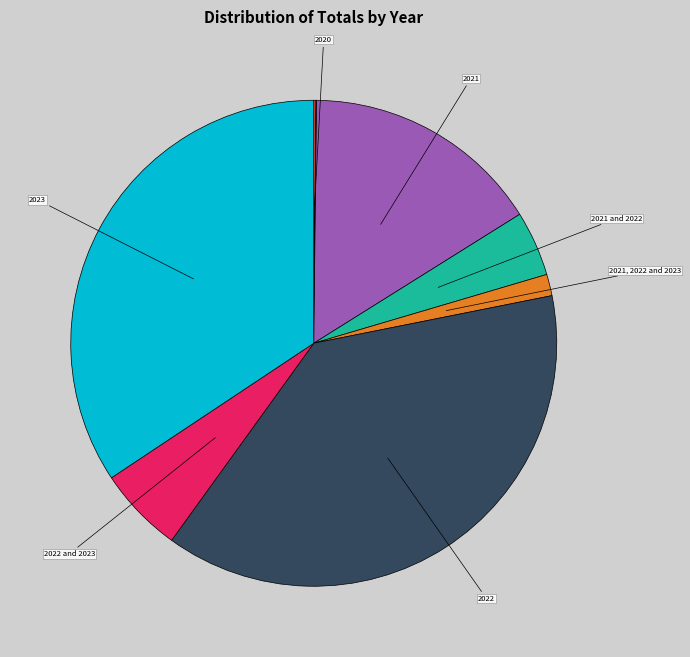

Is there a majority slice in this chart?

No